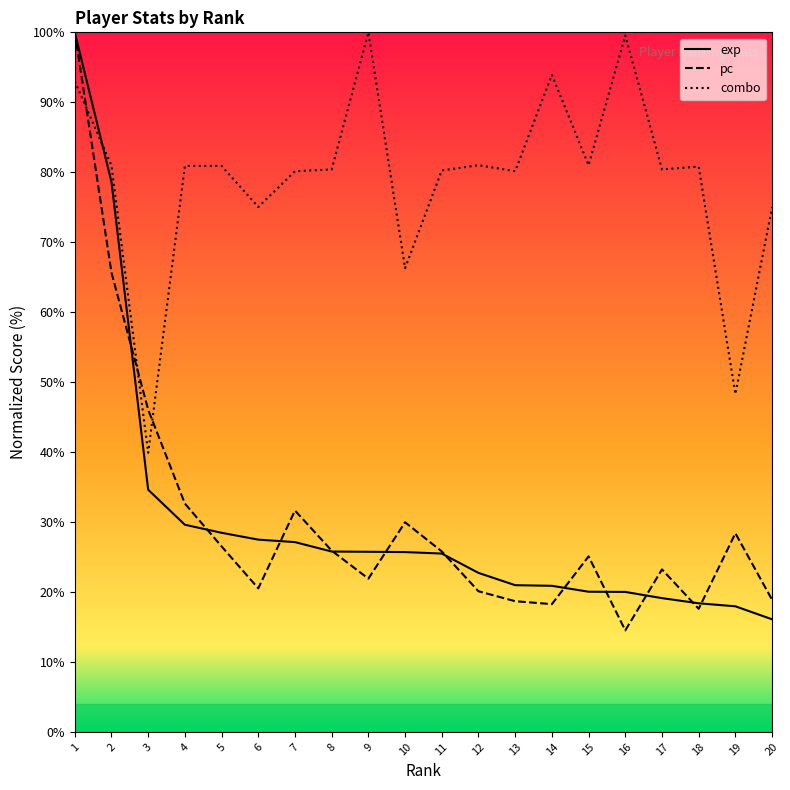

At which category does the chart reach its minimum across all series?

16